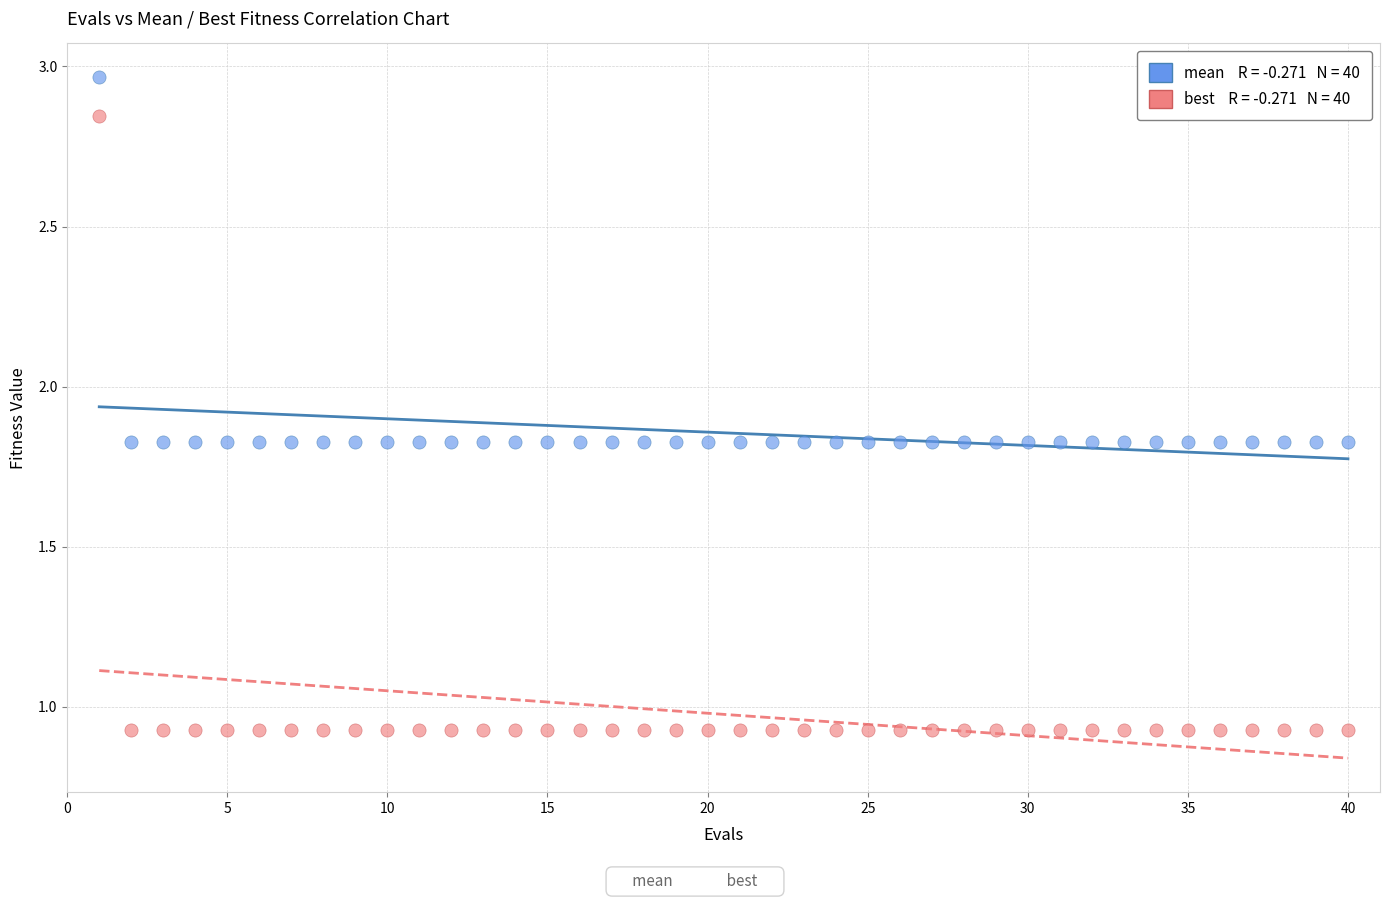

Across all data points, what is the range of X values (max minus min)?

39.0